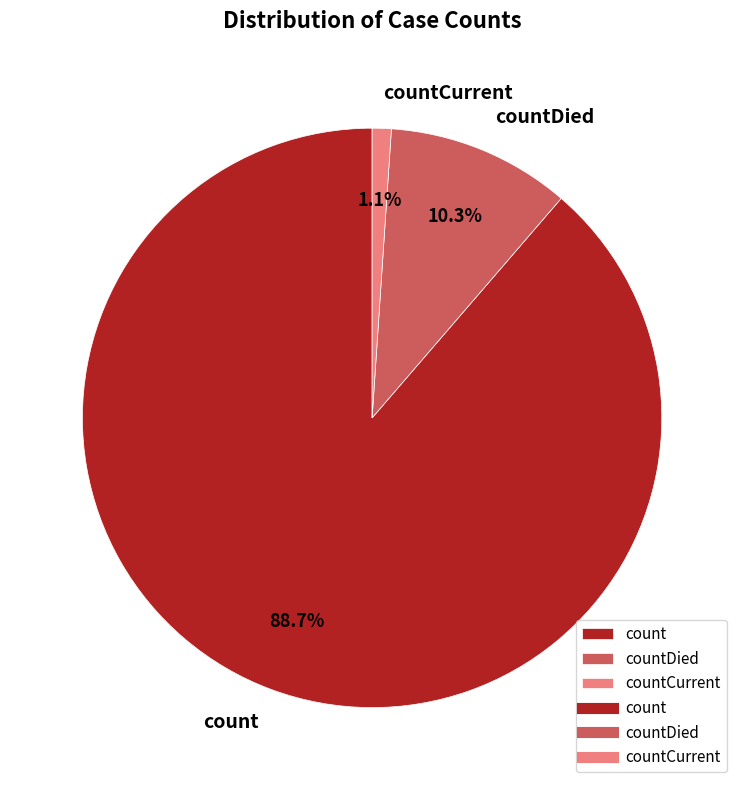

To the nearest percent, what is the difference between the countDied and countCurrent slice percentages?

9%